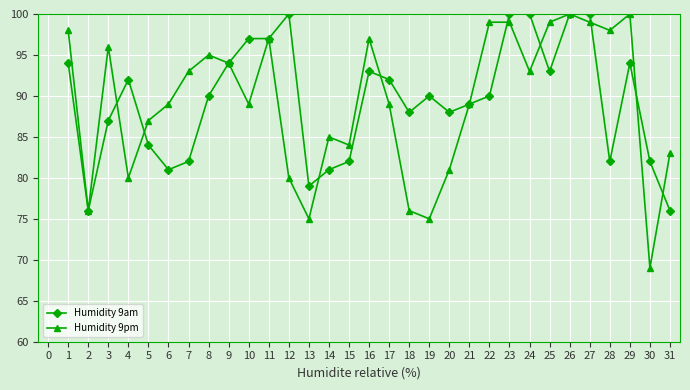

What is the total value across all series at 22?

189